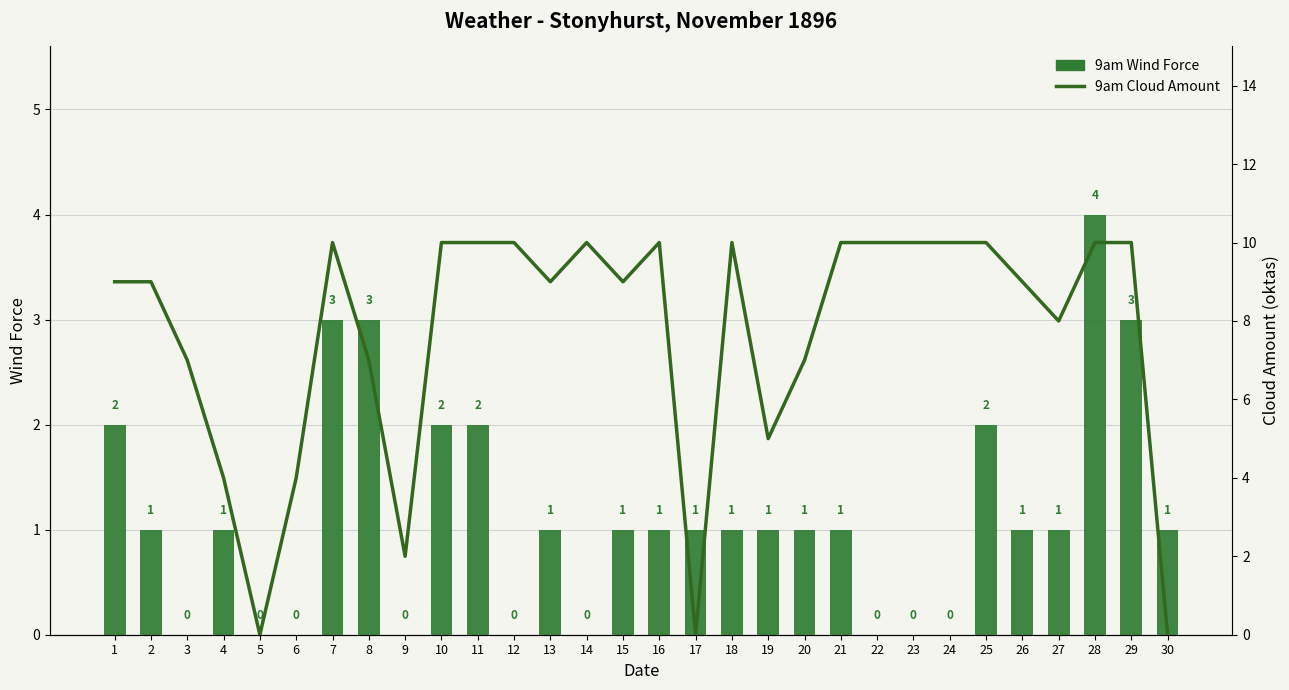

Reading right to left, list all the values displayed in this chart.

9am Wind Force (col_19): 30=1	29=3	28=4	27=1	26=1	25=2	24=0	23=0	22=0	21=1	20=1	19=1	18=1	17=1	16=1	15=1	14=0	13=1	12=0	11=2	10=2	9=0	8=3	7=3	6=0	5=0	4=1	3=0	2=1	1=2
9am Cloud (col_20): 30=0	29=10	28=10	27=8	26=9	25=10	24=10	23=10	22=10	21=10	20=7	19=5	18=10	17=0	16=10	15=9	14=10	13=9	12=10	11=10	10=10	9=2	8=7	7=10	6=4	5=0	4=4	3=7	2=9	1=9